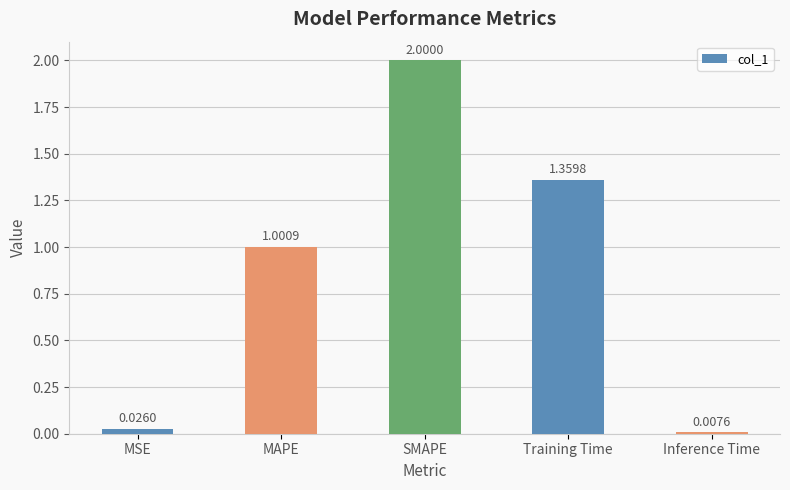

What is the value of the 3rd bar from the left?

2.0